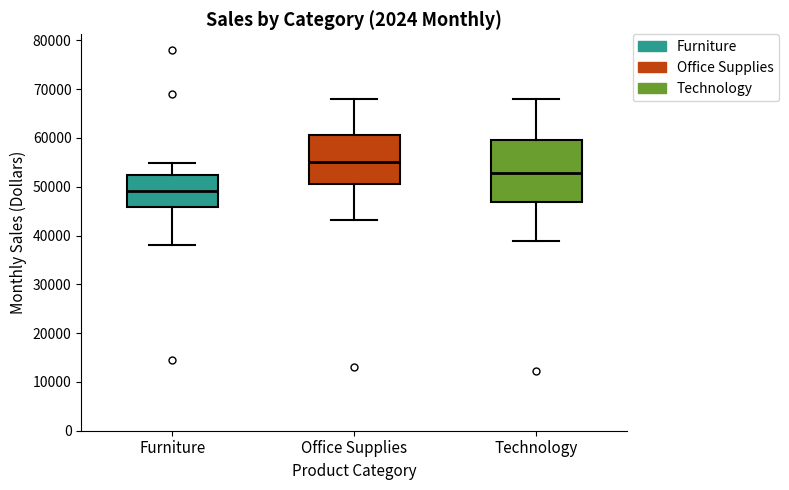

Where is the upper edge of the box for Office Supplies on the y-axis? The values are not printed on the chart, so give them approximately, as read against the axis.

61000